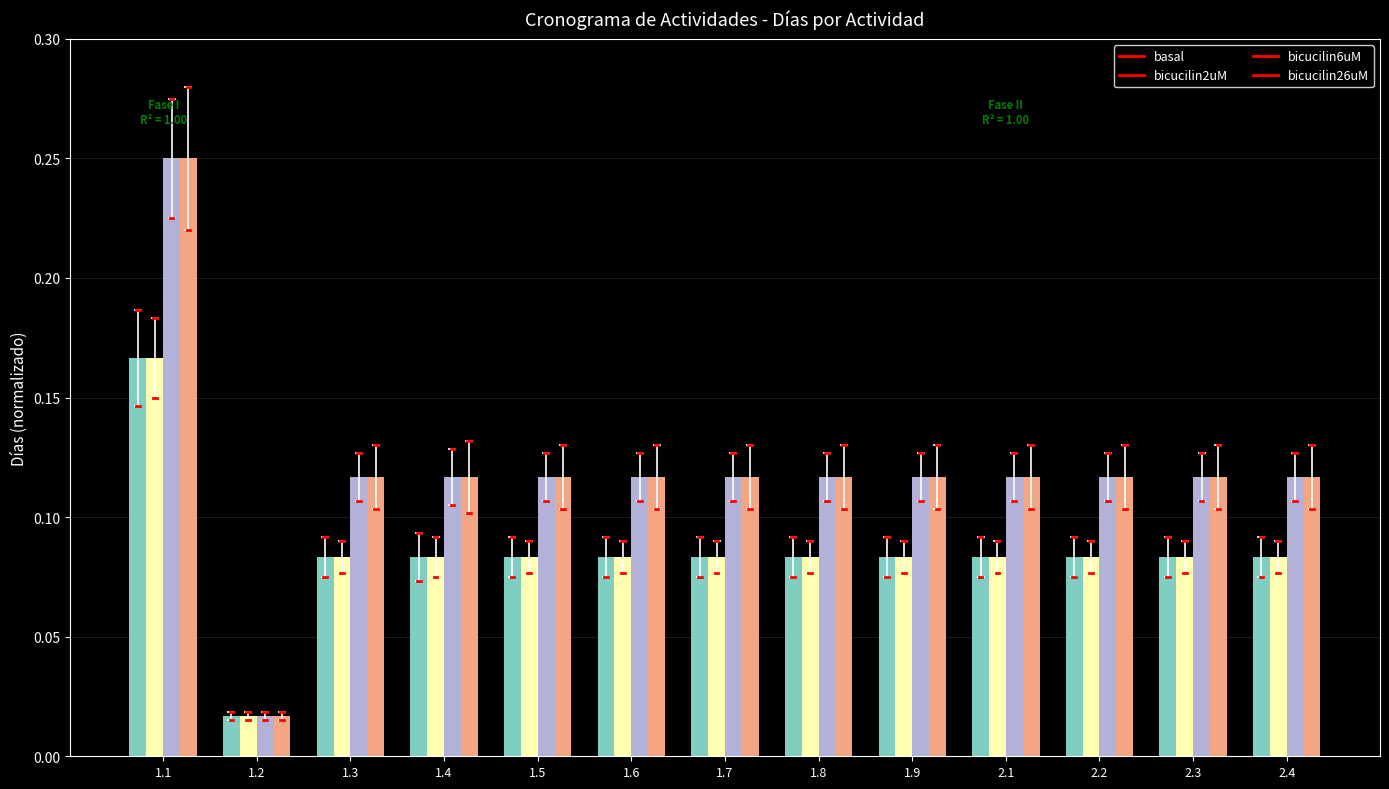

Which category has the highest value in the bicucilin2uM series?

1.1